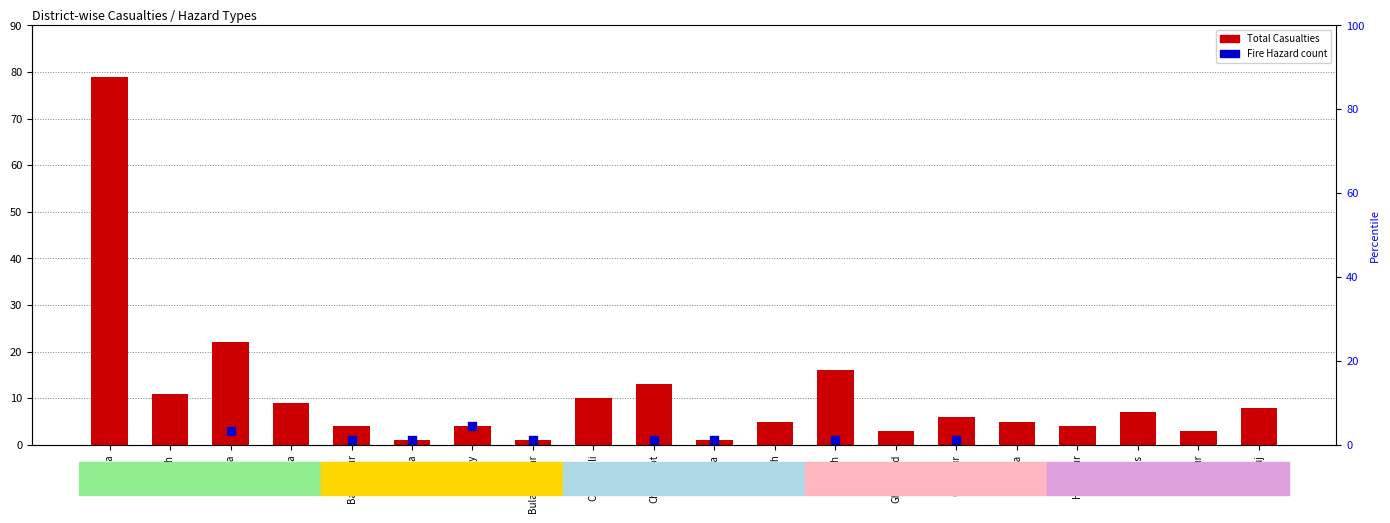

Which has a higher value, Hapur or Kannauj?

Kannauj